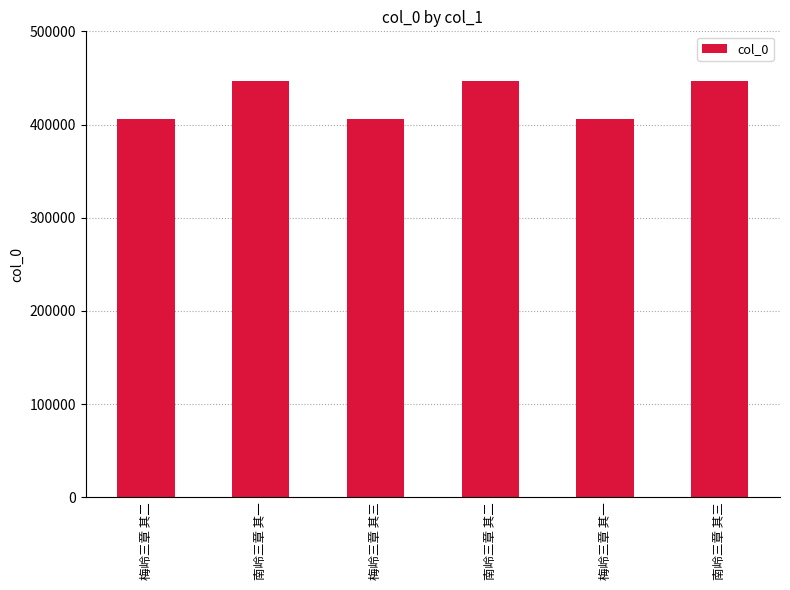

What is the label of the 1st bar from the right?

南岭三章 其三